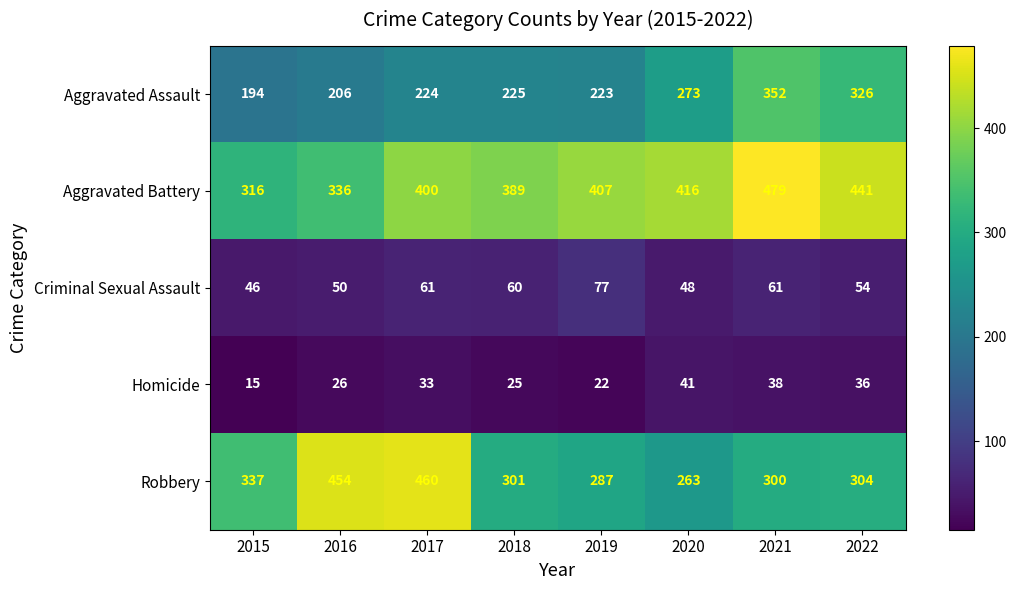

True or false: Homicide has a value of 41 at 2020.

True